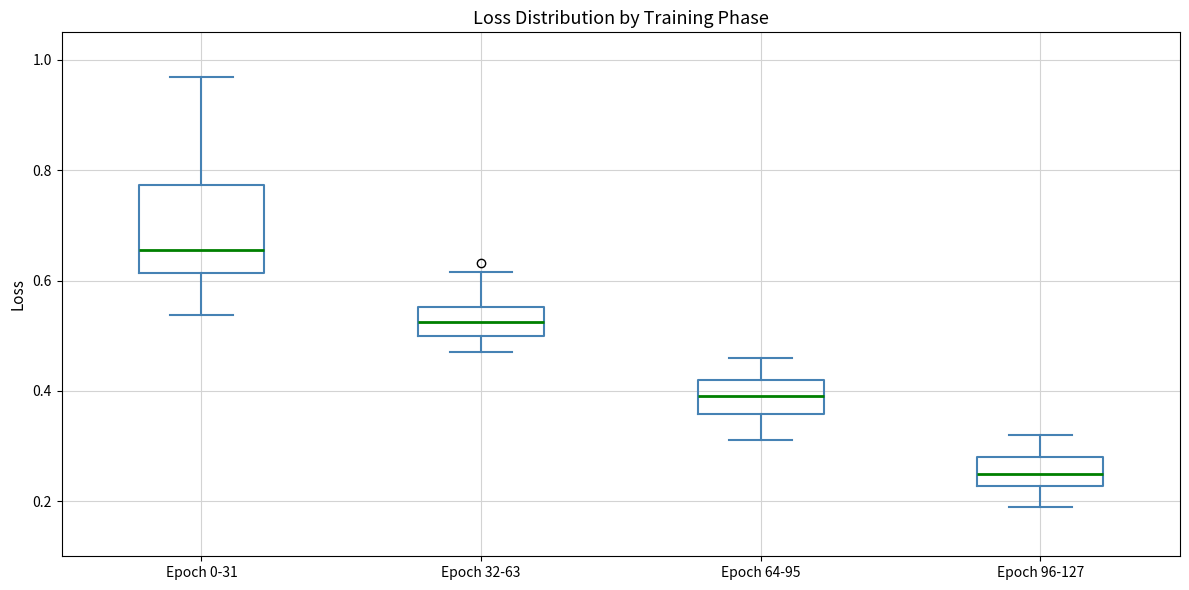

Comparing the boxes themselves (not the whiskers), which one is the tallest?

Epoch 0-31